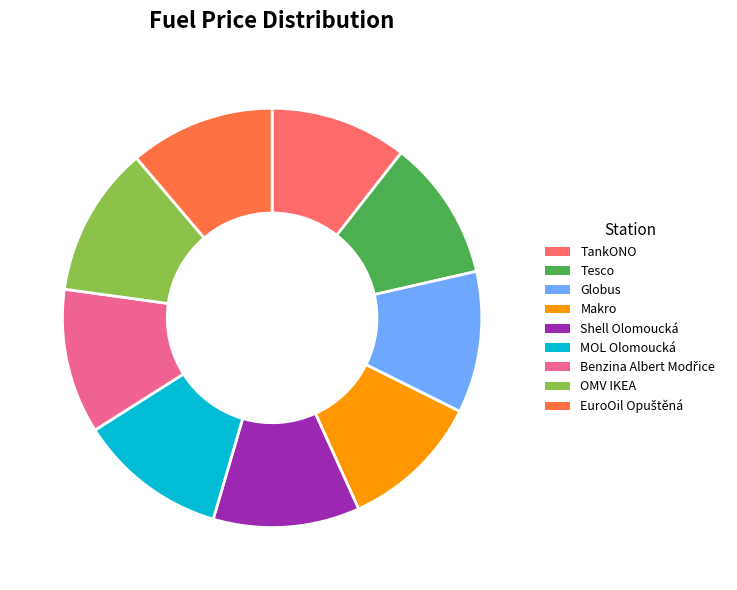

Is there any slice that represents more than half of the pie?

No